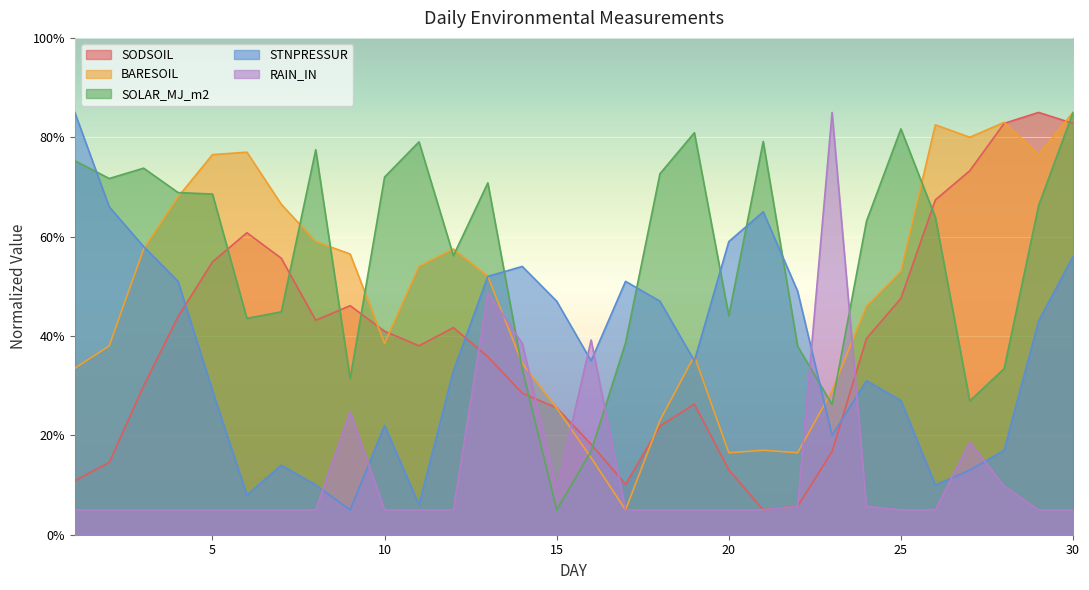

Which label corresponds to the smallest value in the chart?

21